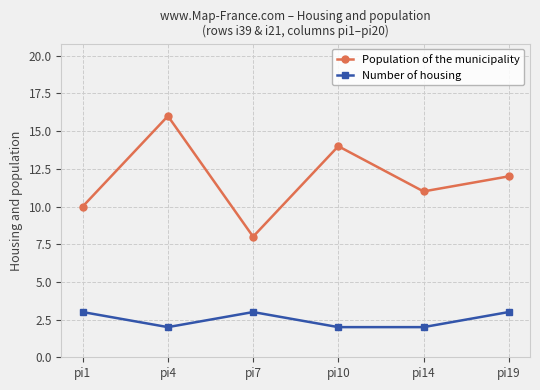

Count the number of categories in the chart.

6